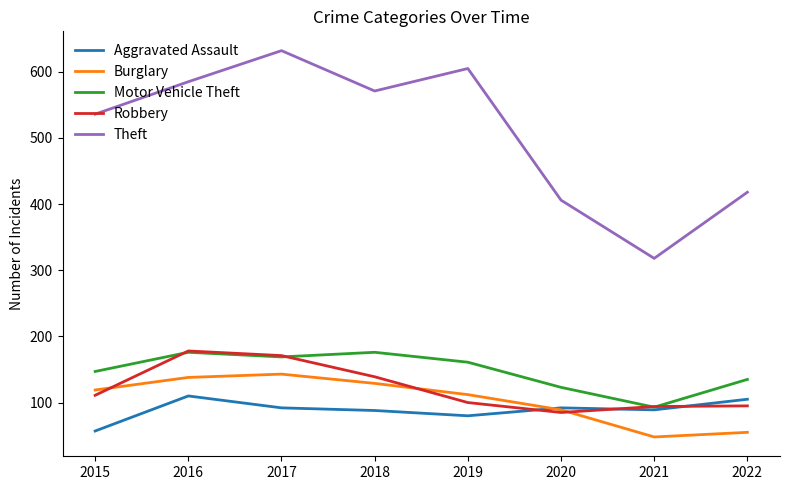

How many series are shown in this chart?

5